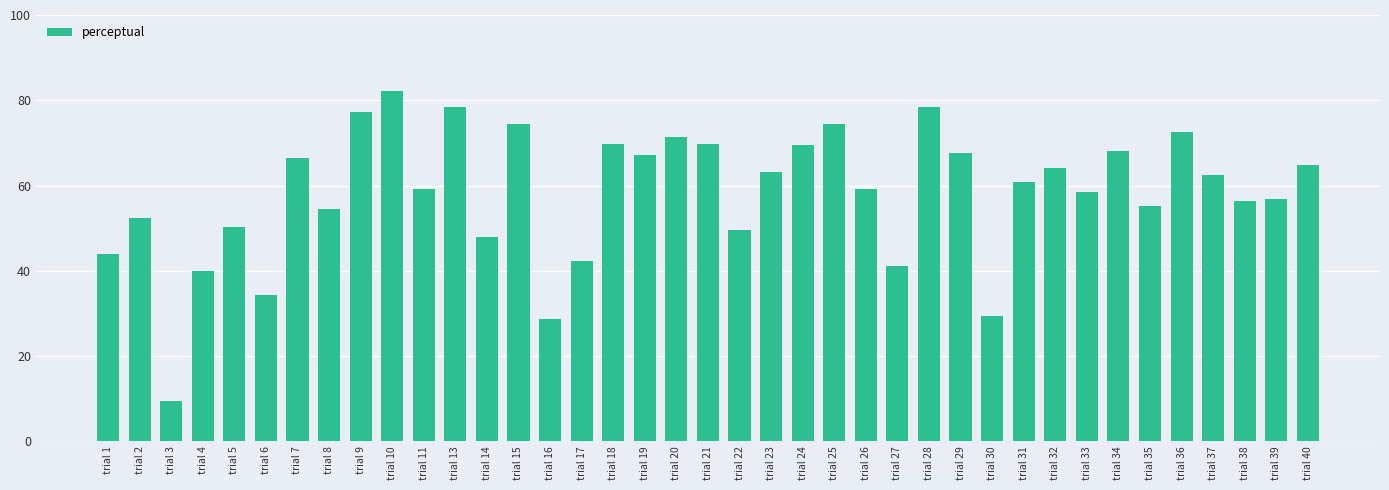

At which label is the value closest to 45?

trial 1